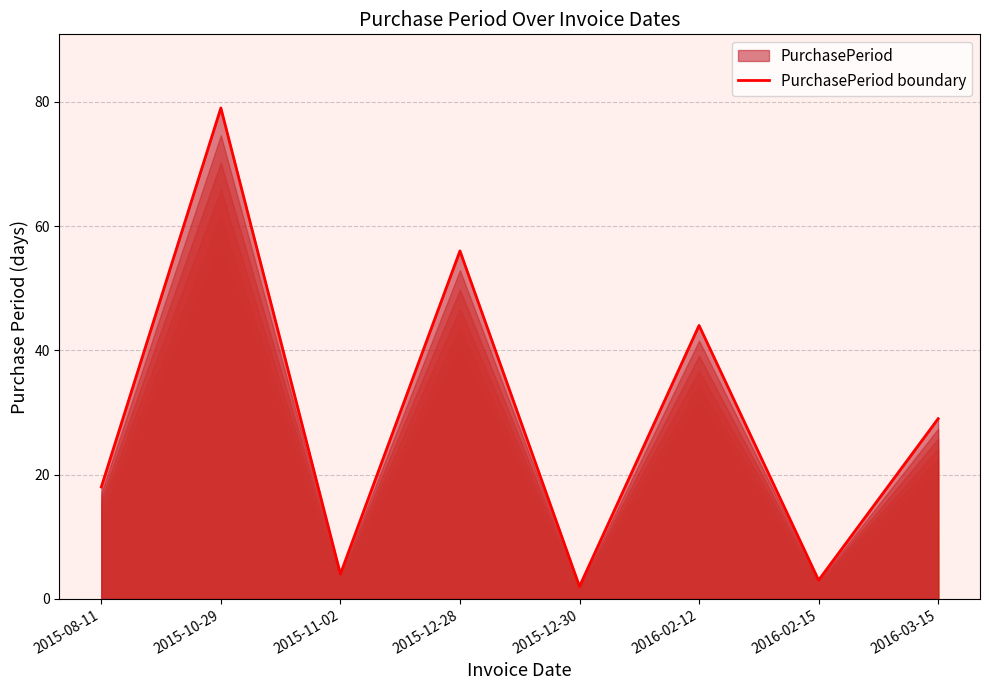

True or false: the data has more than 0 interior local peaks.

True